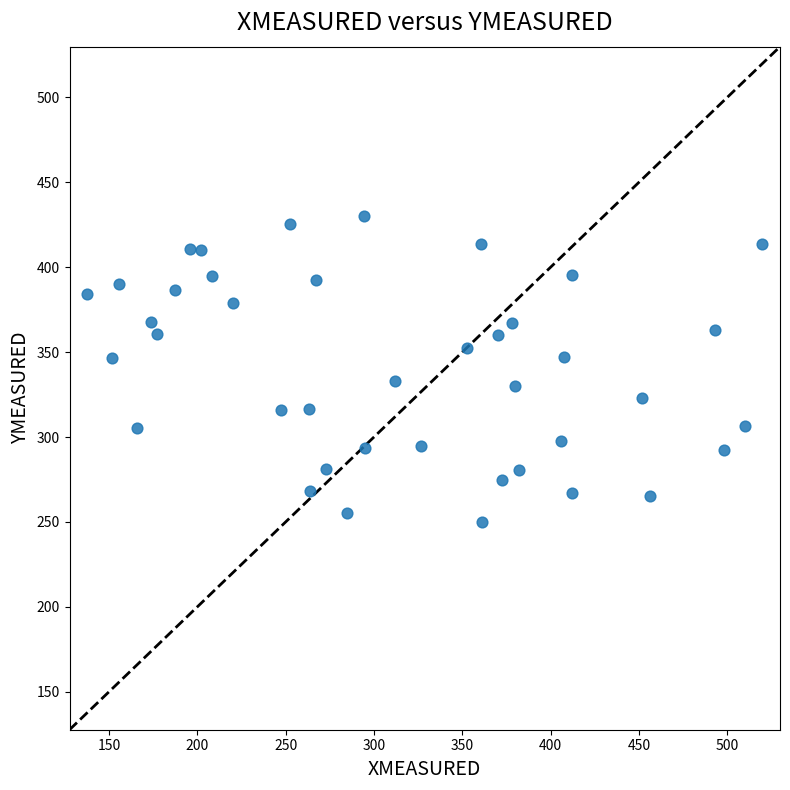

What is the range of X values (max minus min)?

382.3